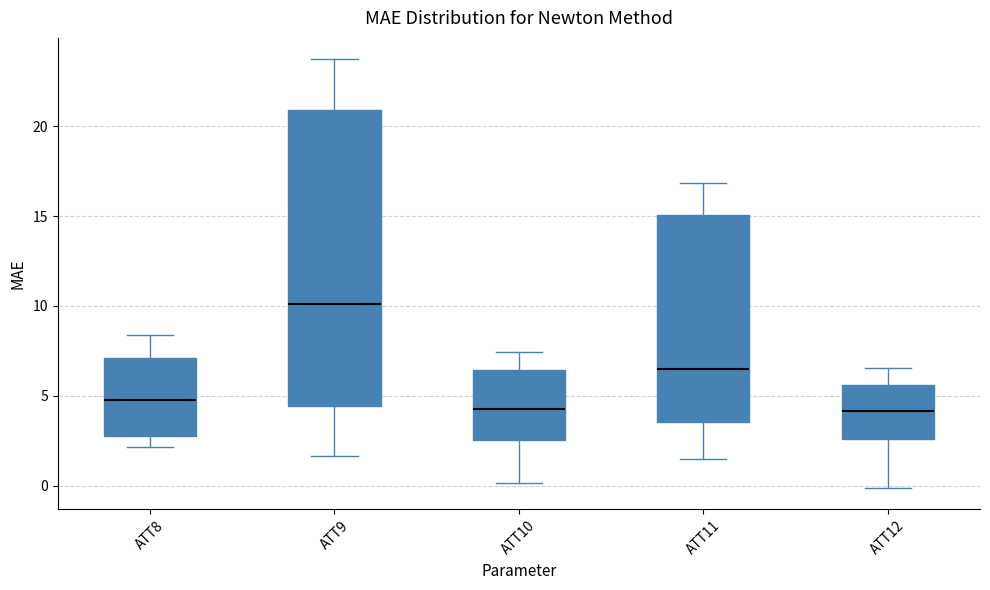

Where does the upper whisker of the box for ATT10 end on the y-axis? The values are not printed on the chart, so give them approximately, as read against the axis.

7.5